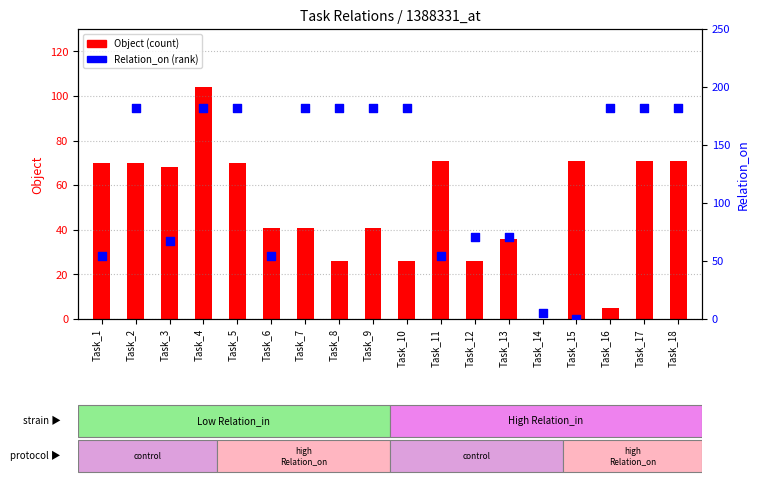

What are all the series names shown in the legend?

Object, Relation_on